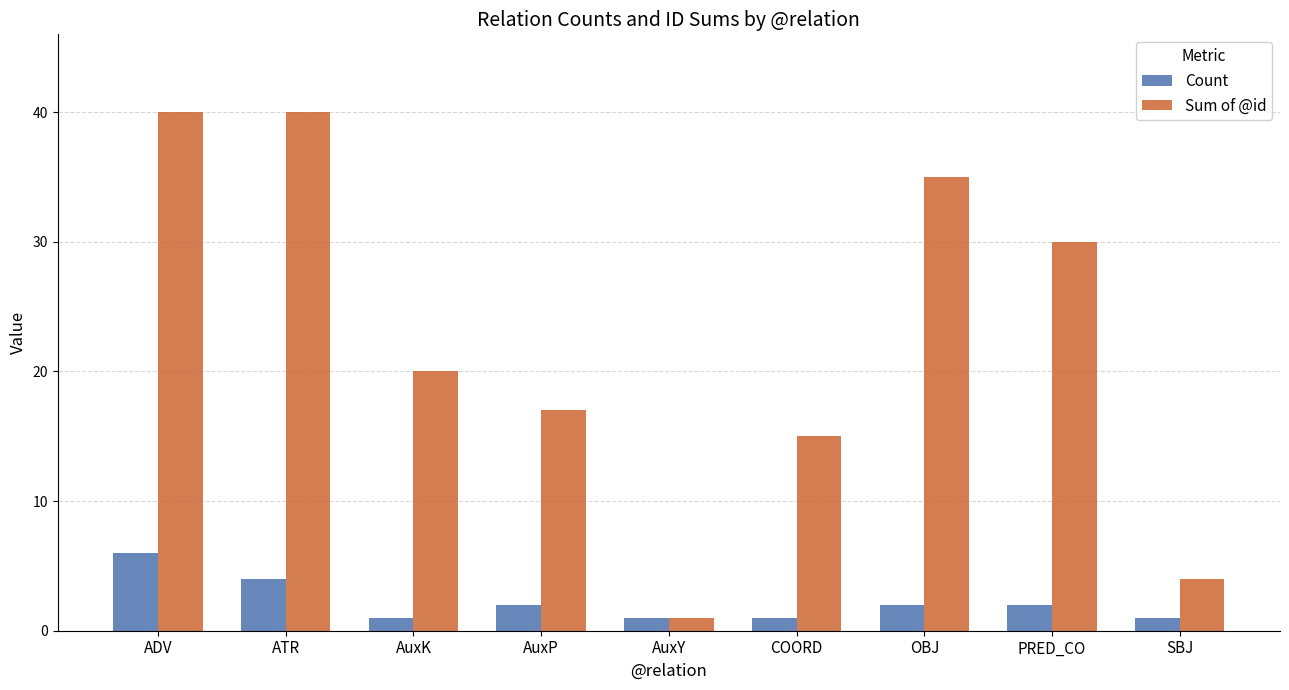

Where is Sum of @id nearest to the value 20?

AuxK